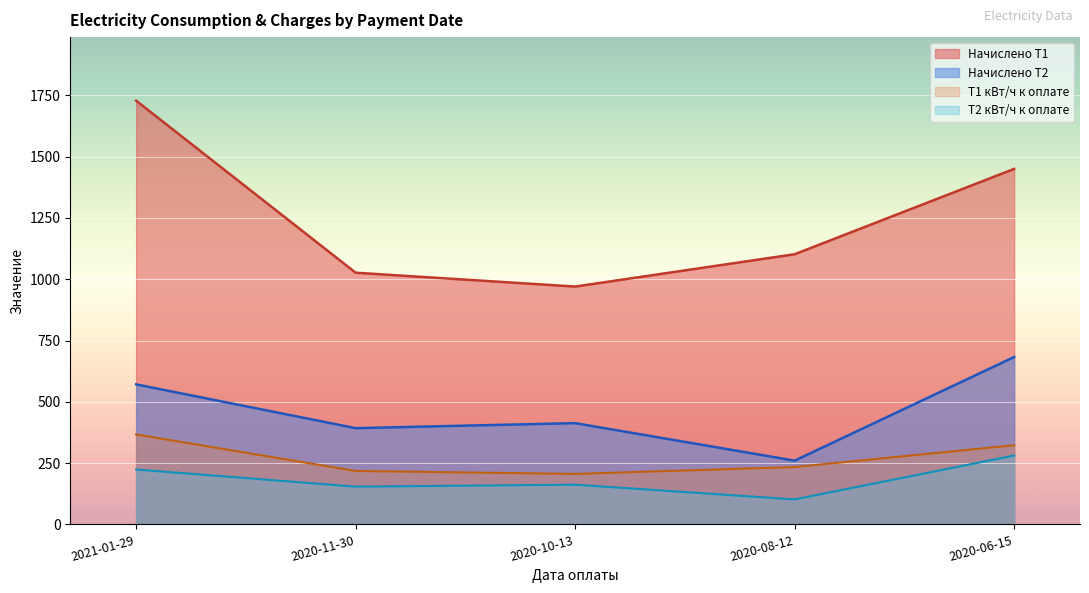

What position from the right is 2020-06-15?

1